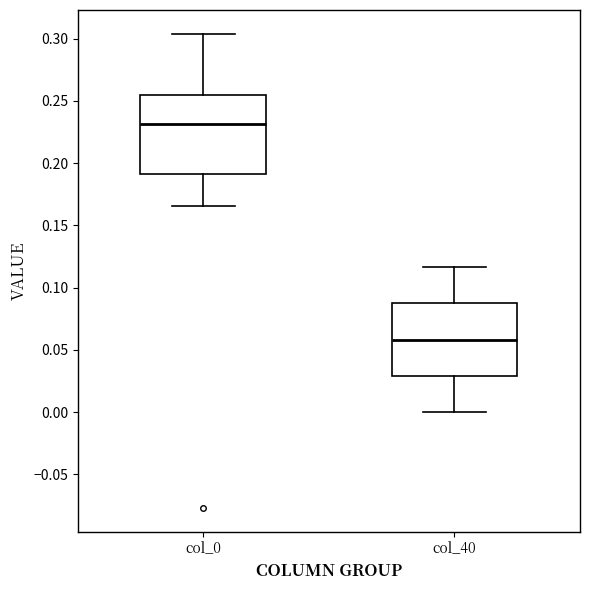

Reading left to right, transcribe this box plot: for each box, give where its median line is, the range the box spans, and where its two whiskers end, as read against the y-axis. The values are not printed on the chart, so give them approximately, as read against the axis.

col_0: median 0.230, box 0.190 to 0.255, whiskers 0.165 to 0.305
col_40: median 0.060, box 0.030 to 0.085, whiskers 0.000 to 0.115